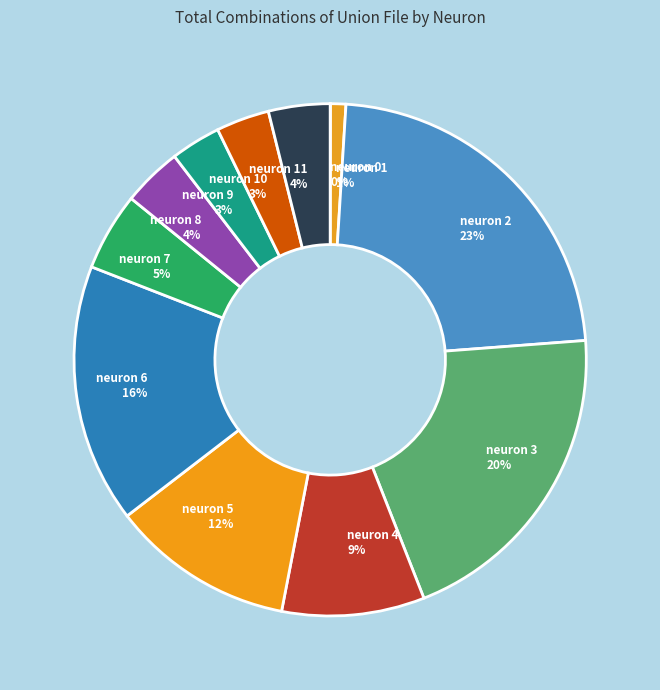

Is the sum of neuron 1 and neuron 8 greater than half?

No